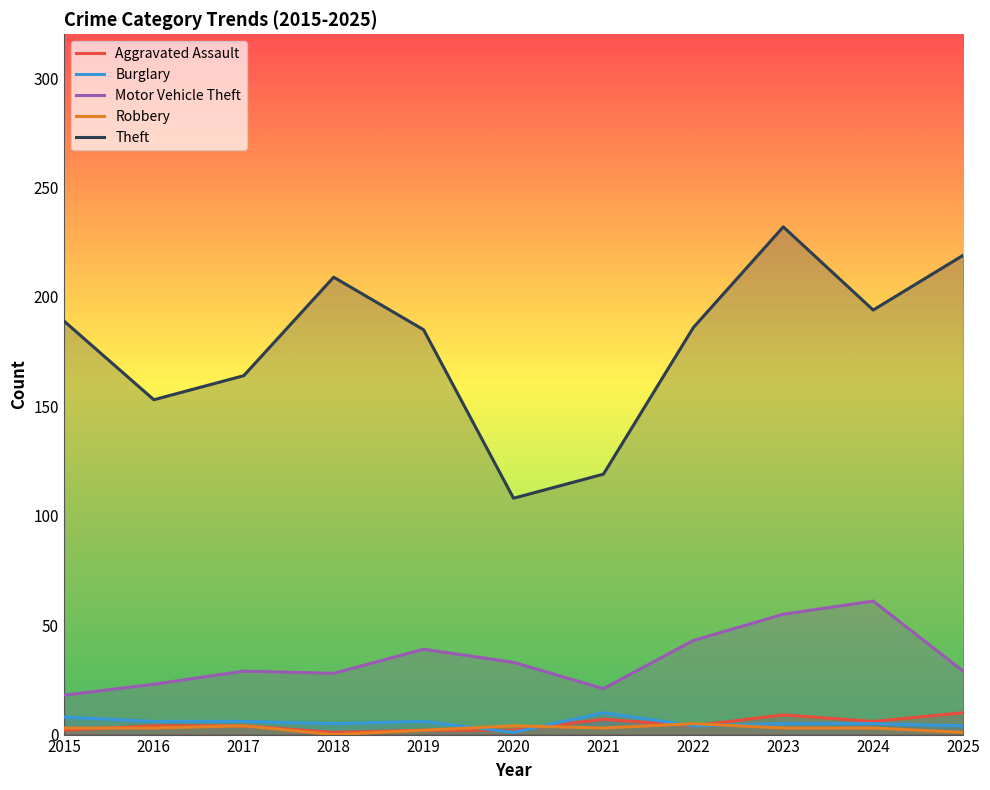

Which series has the largest range (max minus min)?

Theft